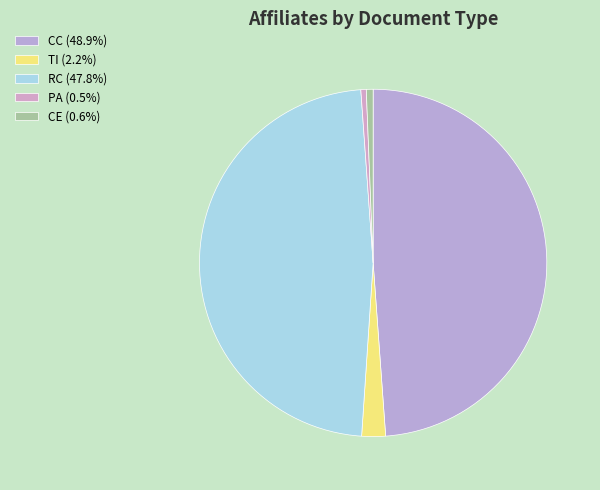

True or false: PA accounts for 7% of the total.

False